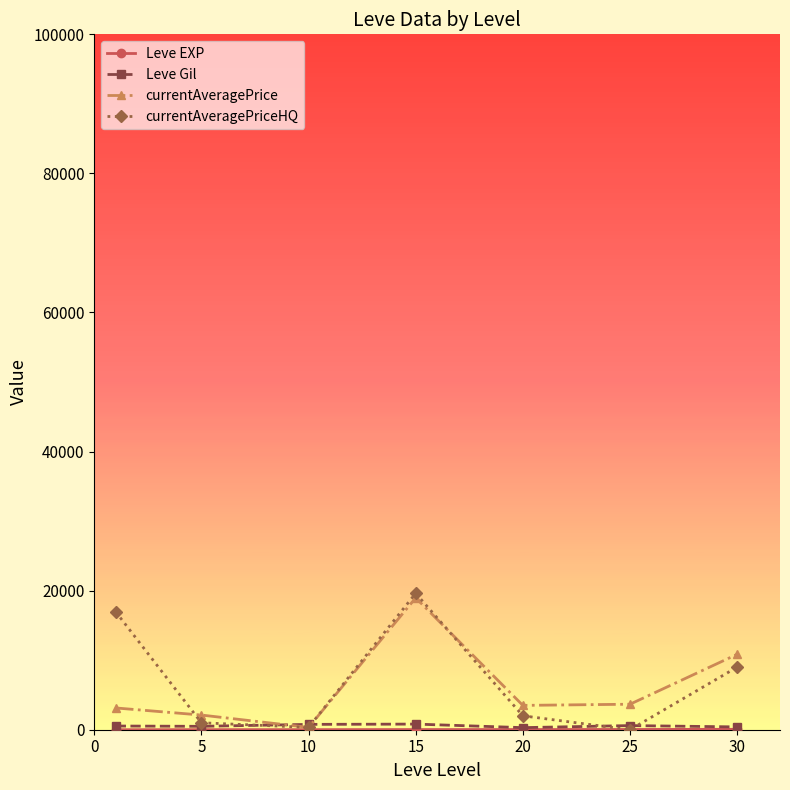

True or false: currentAveragePriceHQ has more than 0 interior local peaks.

True